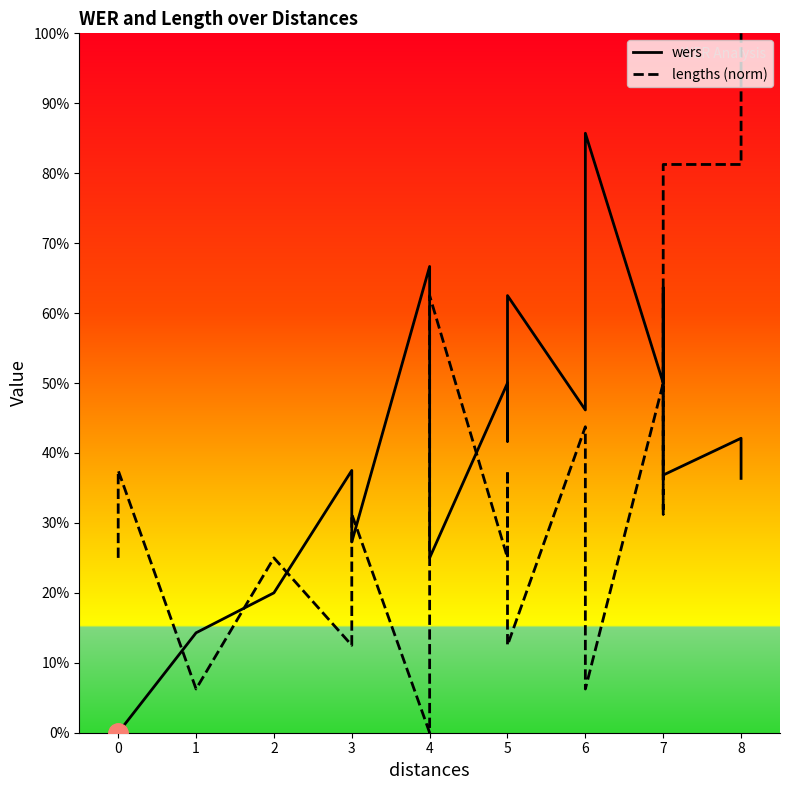

True or false: wers has more than 1 points higher than both neighbors.

True